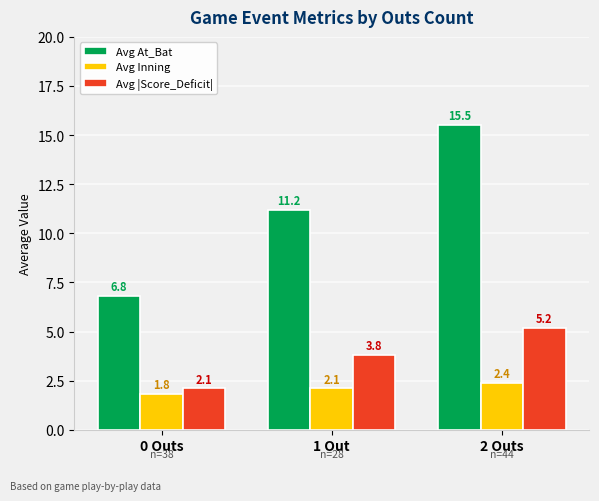

How many bars are there in total?

9